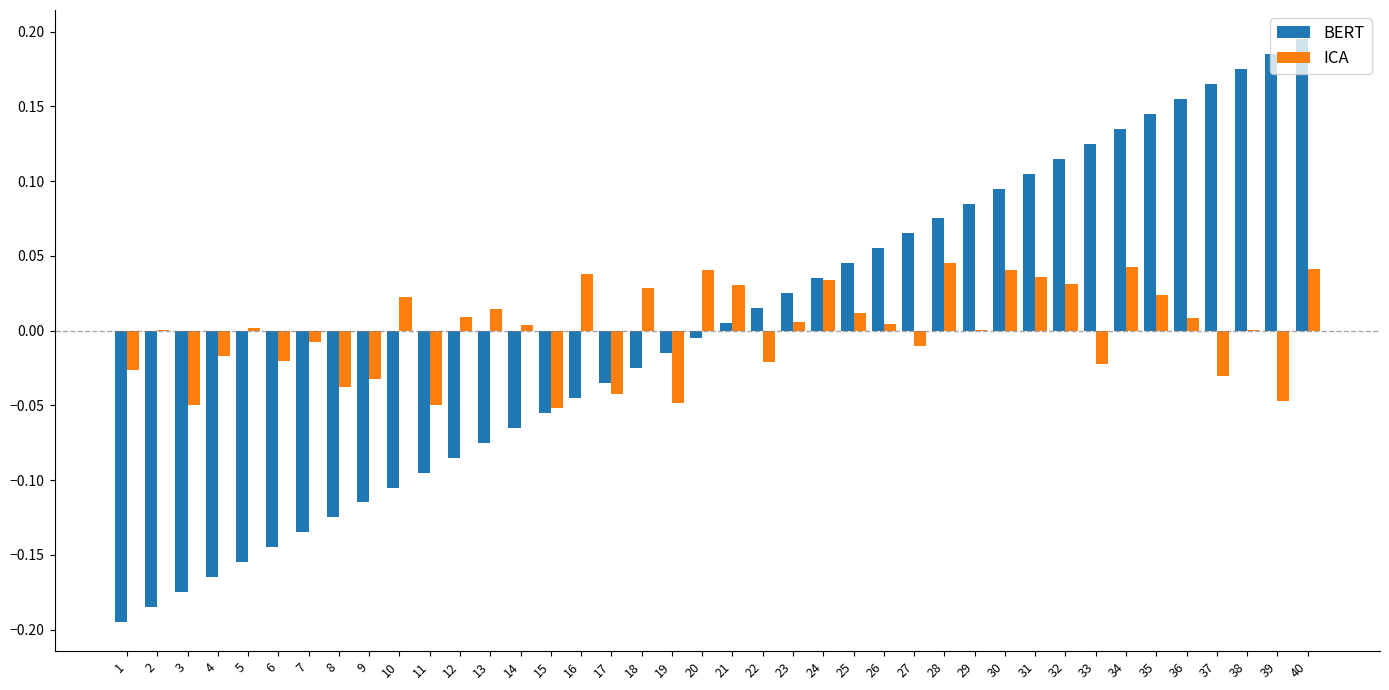

True or false: BERT has a value of 0.2 at 33.

False